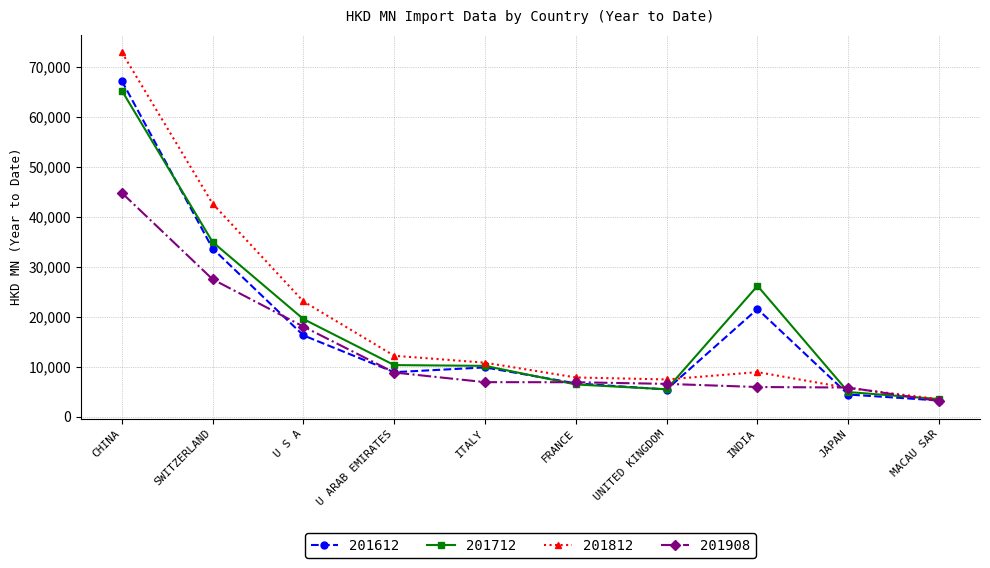

What is the difference between the 201612 values at U S A and U ARAB EMIRATES?

7363.2